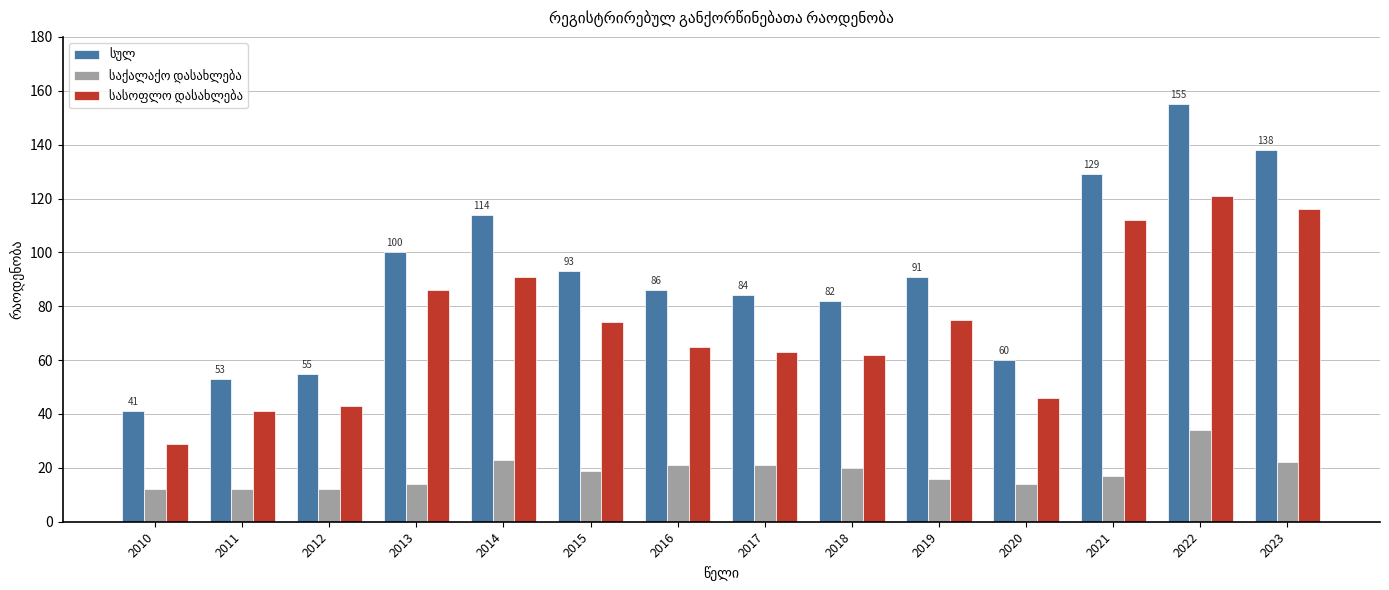

How many data points does each series have?

14